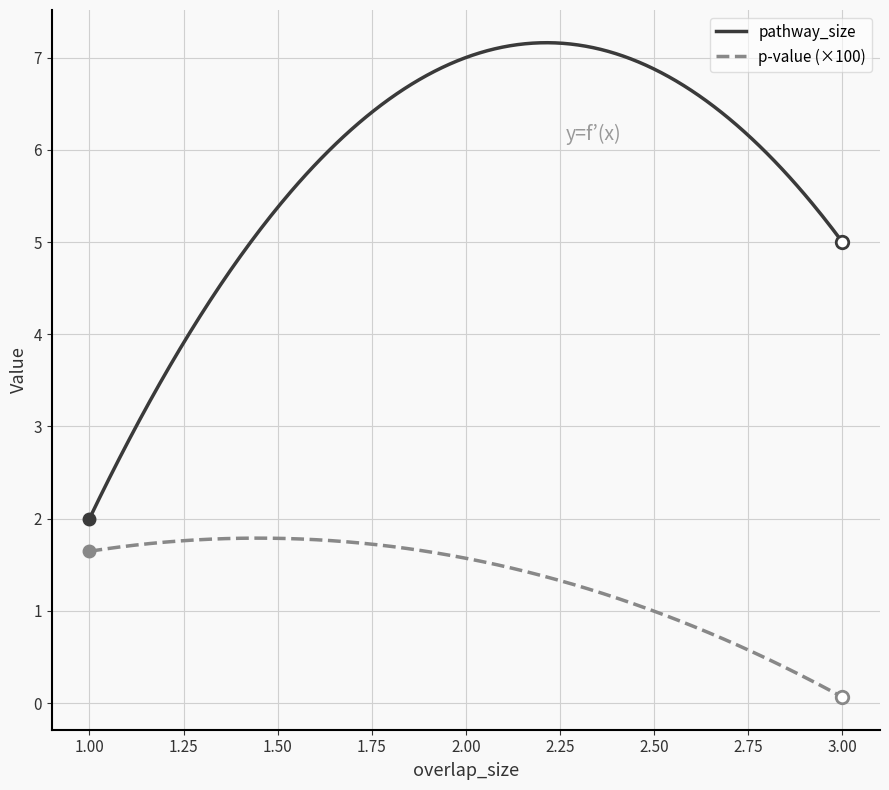

Which series has the widest spread of values?

pathway_size